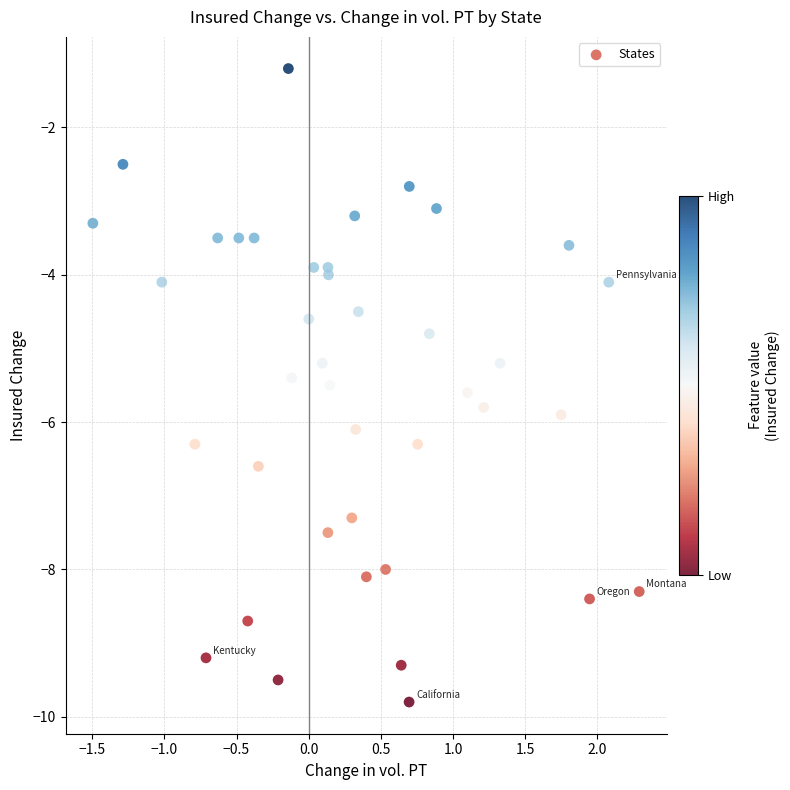

What is the range of X values (max minus min)?

3.8